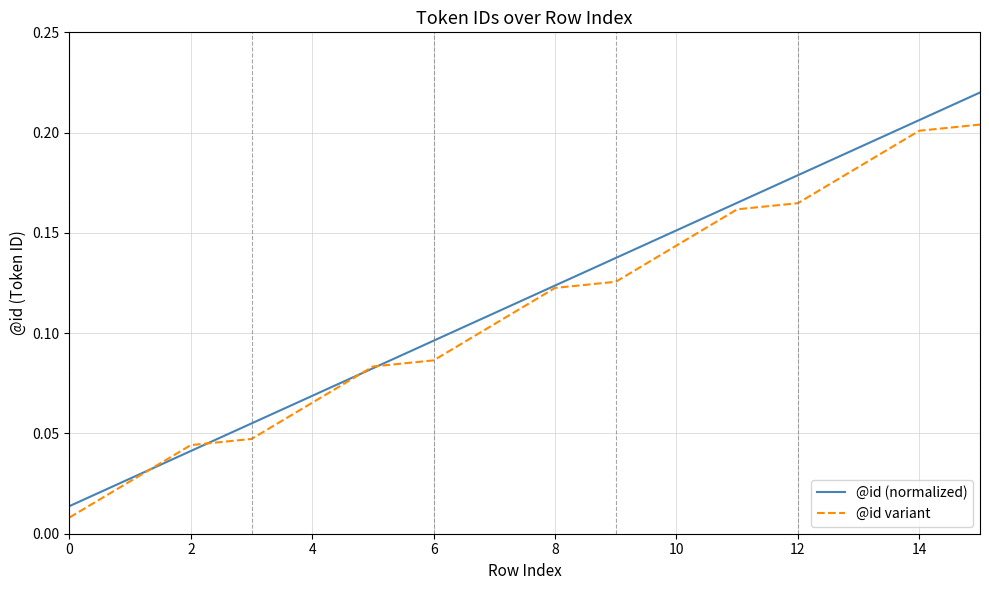

List the series in order of their peak value, lowest first.

@id variant, @id (normalized)